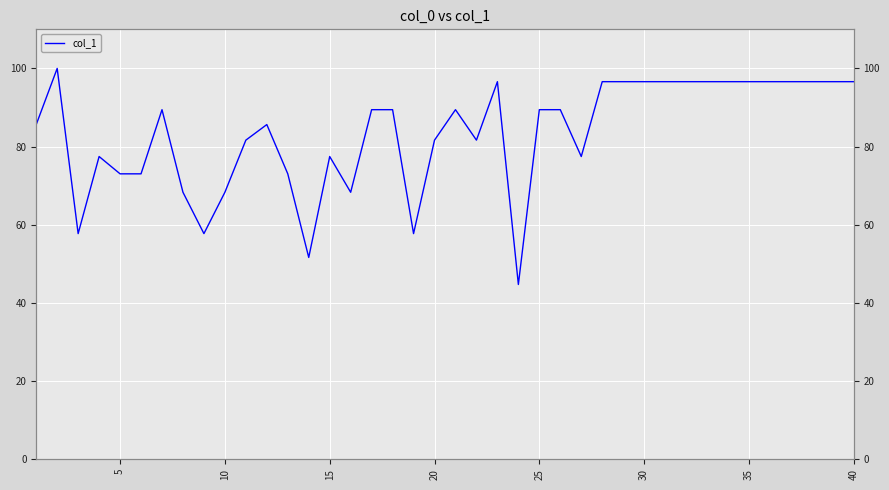

How many interior local peaks (higher than both neighbors) does the data have?

7